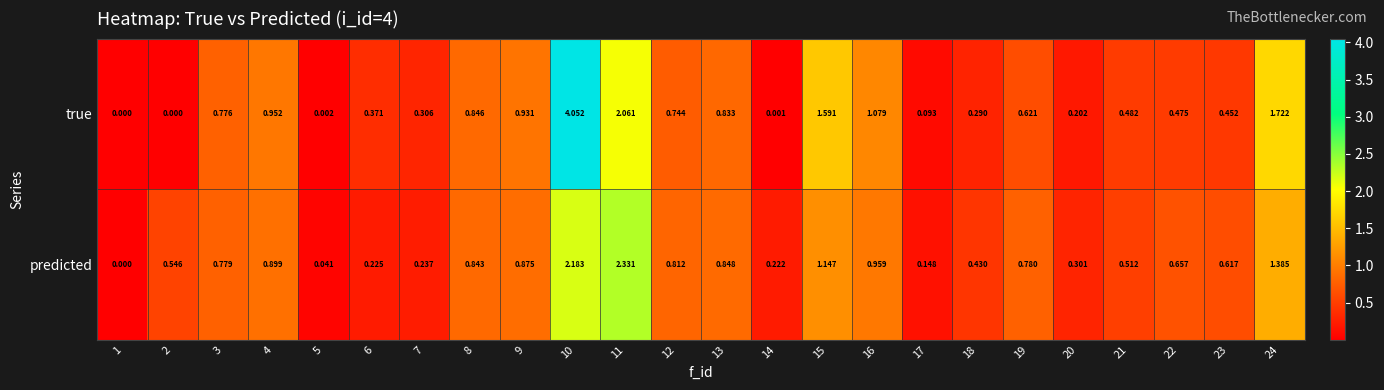

List the series in order of their peak value, lowest first.

predicted, true